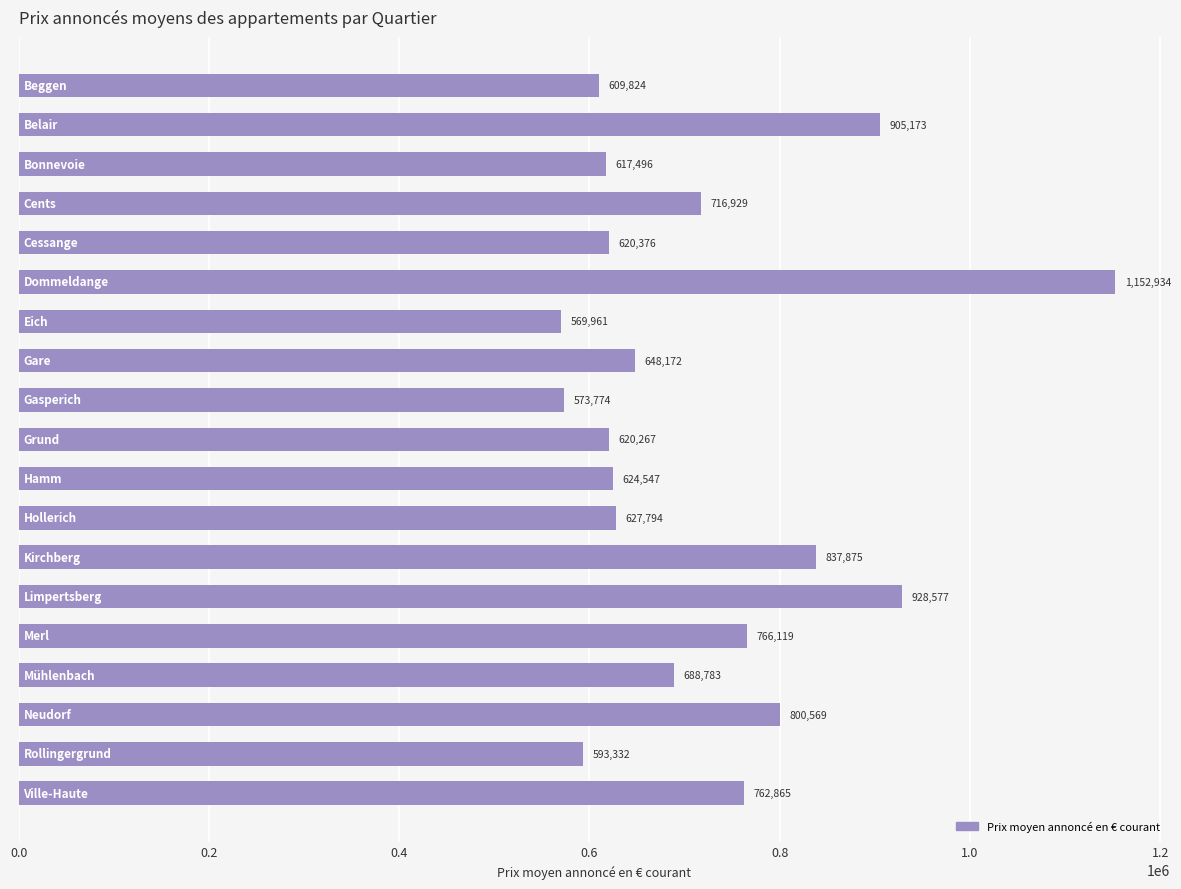

What is the smallest value displayed?

569961.1